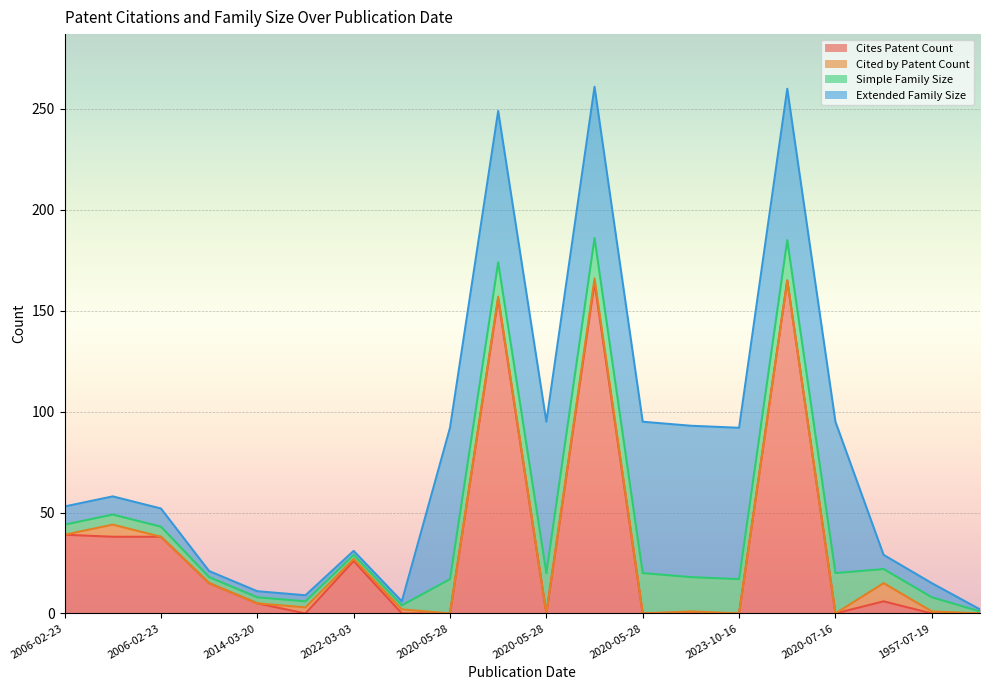

True or false: Simple Family Size has a value of 17 at 2023-10-16.

True